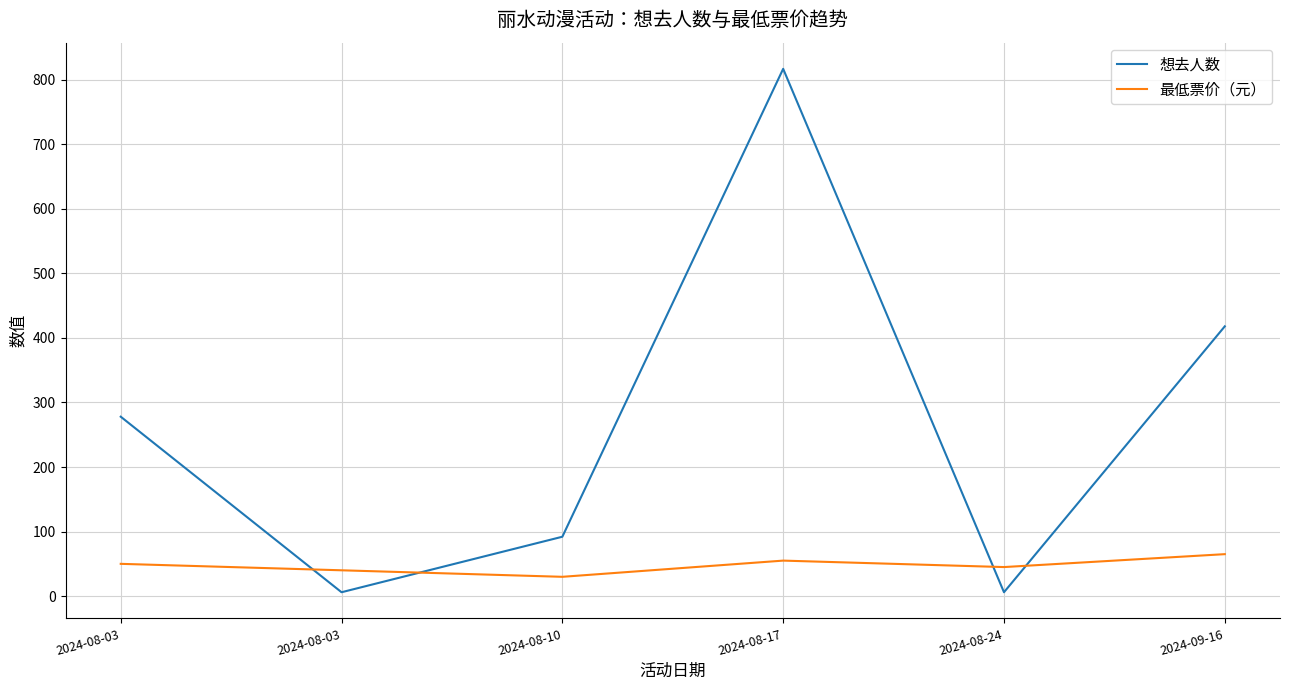

What are all the series names shown in the legend?

想去人数, 最低票价（元）